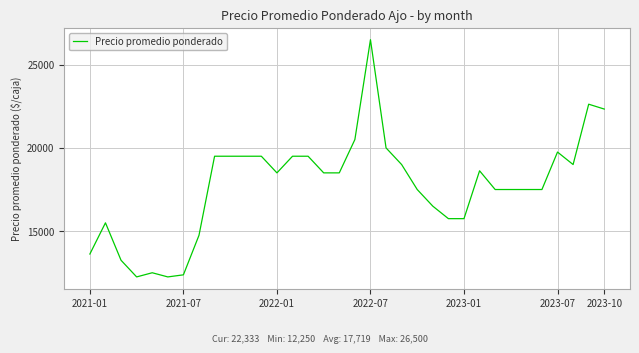

What is the minimum value shown in the chart?

12250